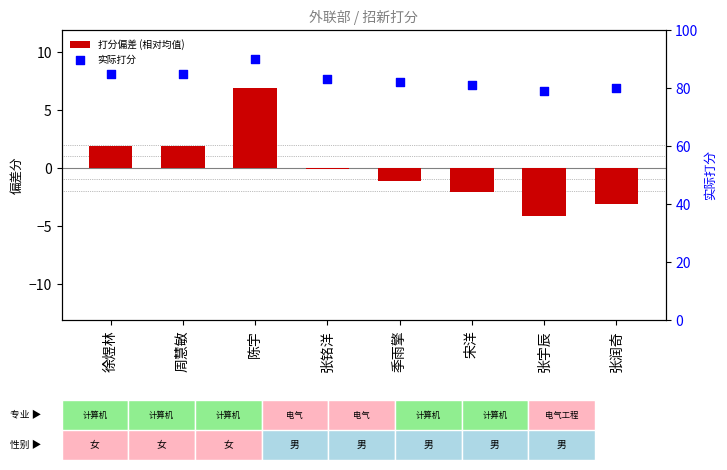

At how many categories does at least one series exceed 2?

8